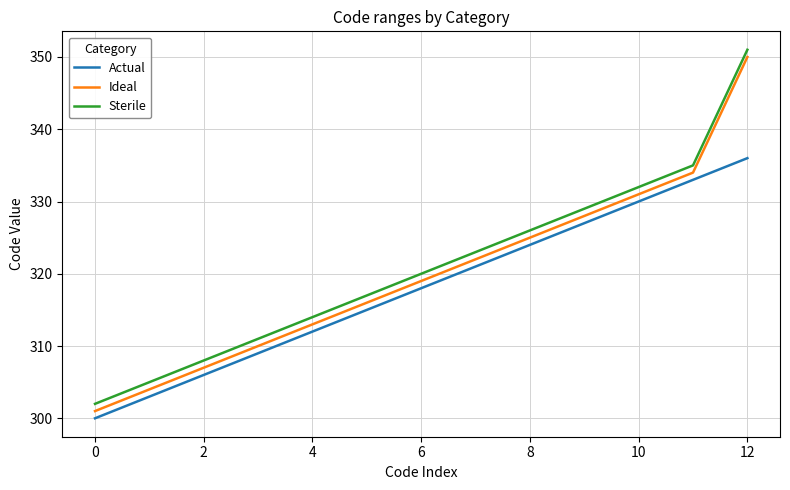

How many lines are shown in the chart?

3